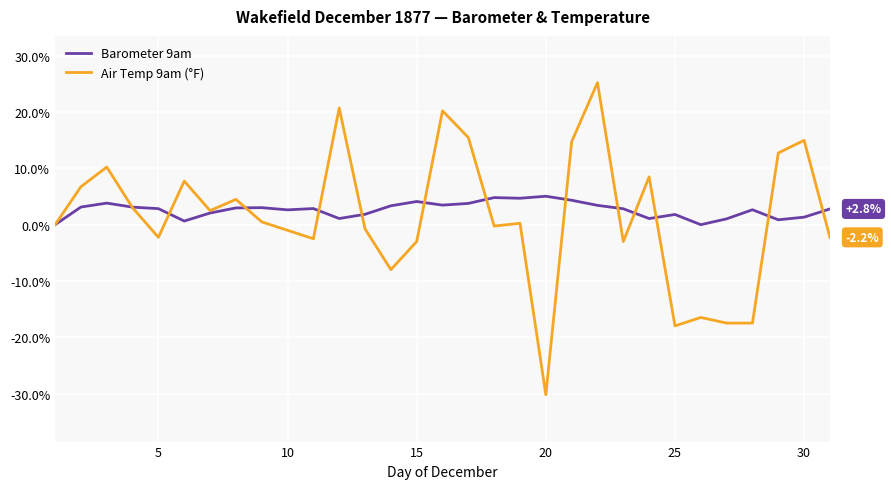

Rank the series by their maximum value, from lowest to highest.

Barometer 9am, Air Temp 9am (°F)